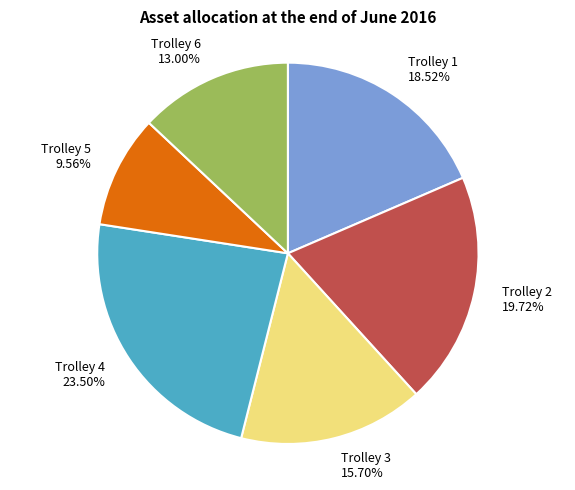

To the nearest percent, what is the difference between the largest and smallest slice percentages?

14%